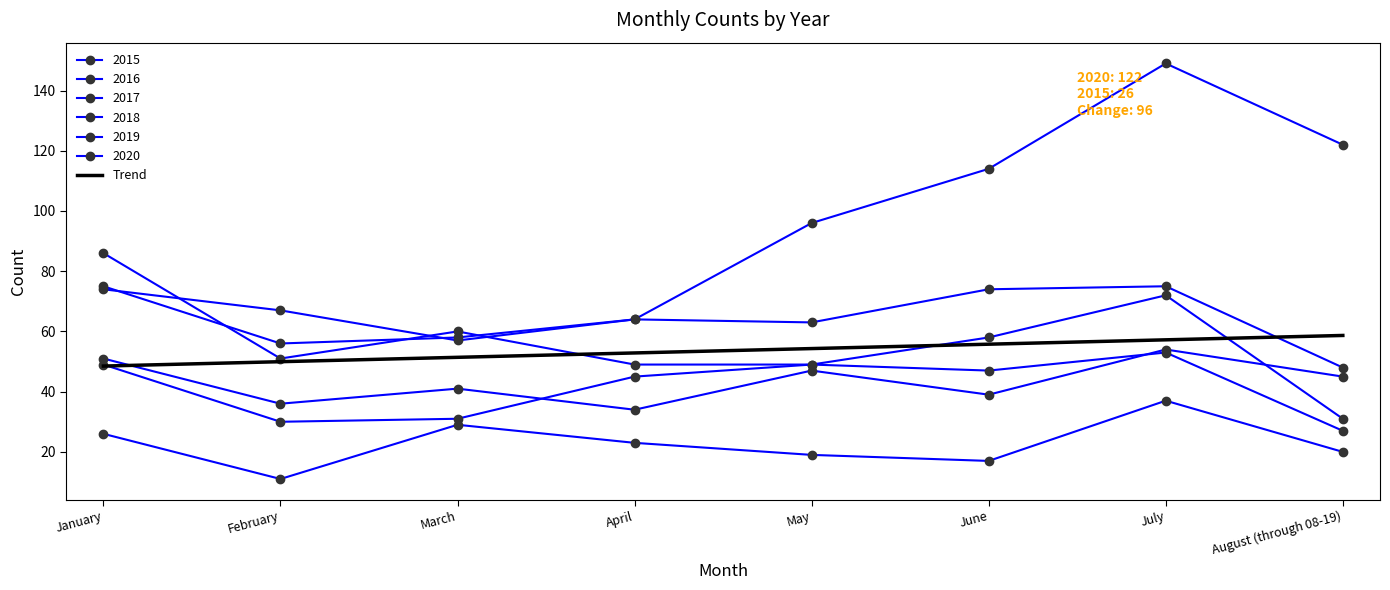

Between August (through 08-19) and June, which is larger?

August (through 08-19)